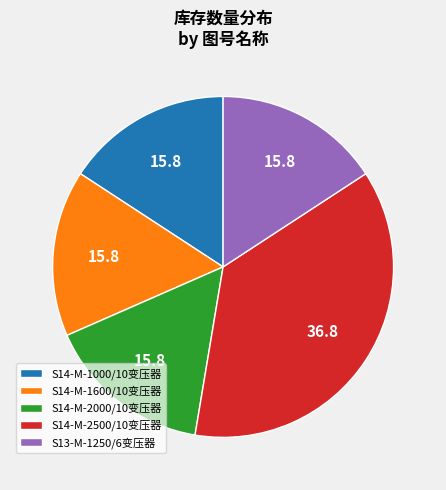

Which category has the biggest portion of the pie?

S14-M-2500/10变压器